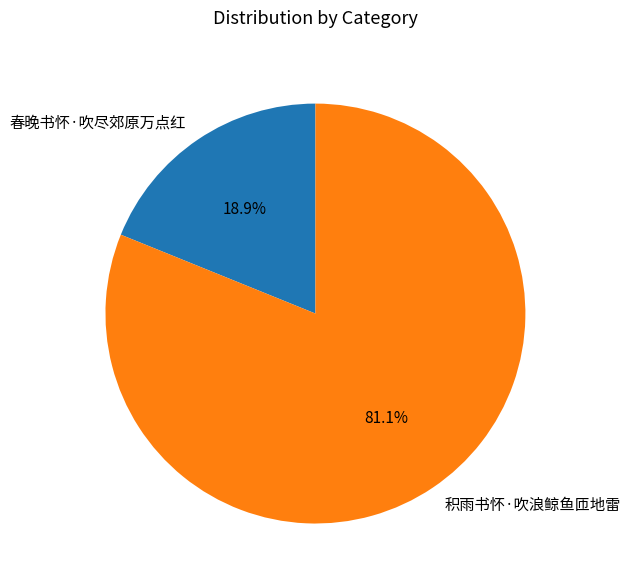

To the nearest percent, what is the difference between the largest and smallest slice percentages?

62%